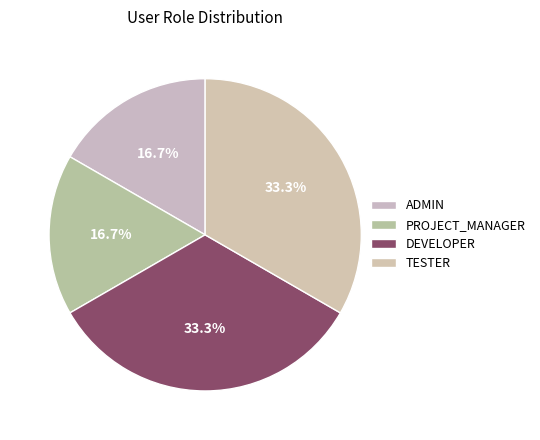

Which has a higher value, DEVELOPER or PROJECT_MANAGER?

DEVELOPER